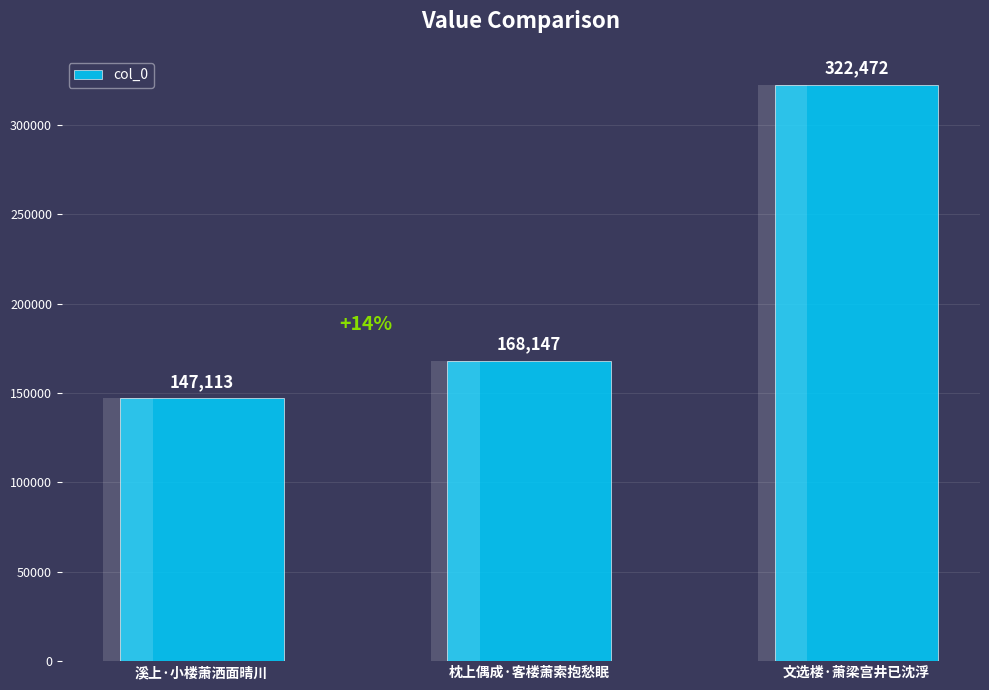

Approximately how many times larger is the value at 枕上偶成·客楼萧索抱愁眠 compared to 文选楼·萧梁宫井已沈浮?

0.5